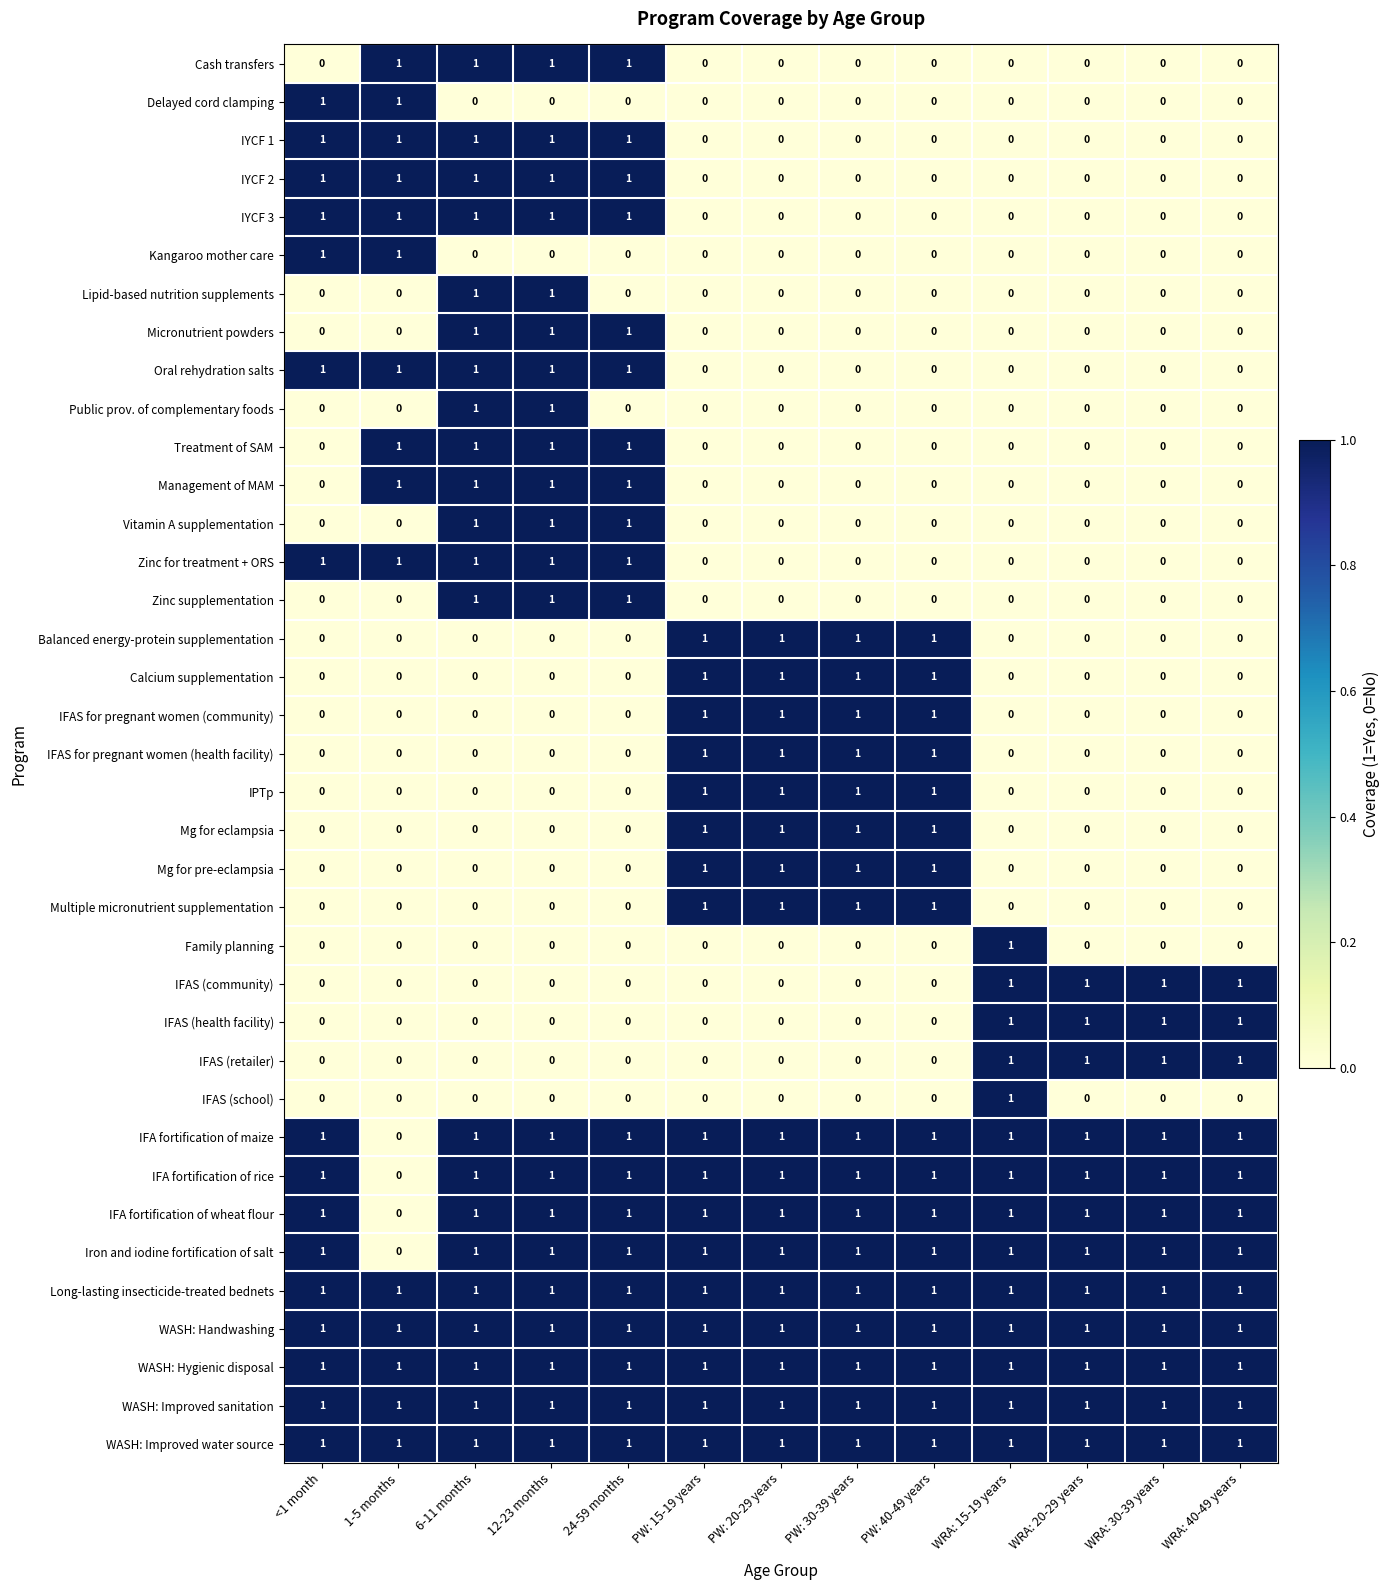

What is the total value across all series at 24-59 months?

20